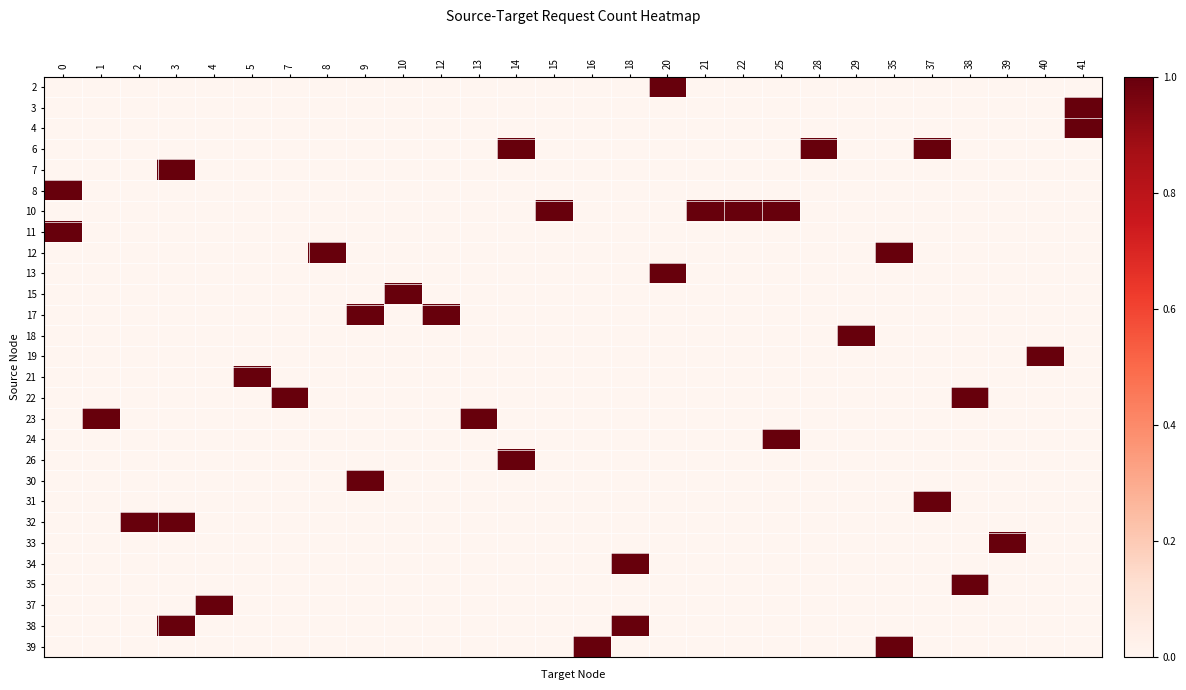

At how many categories does at least one series exceed 0?

28